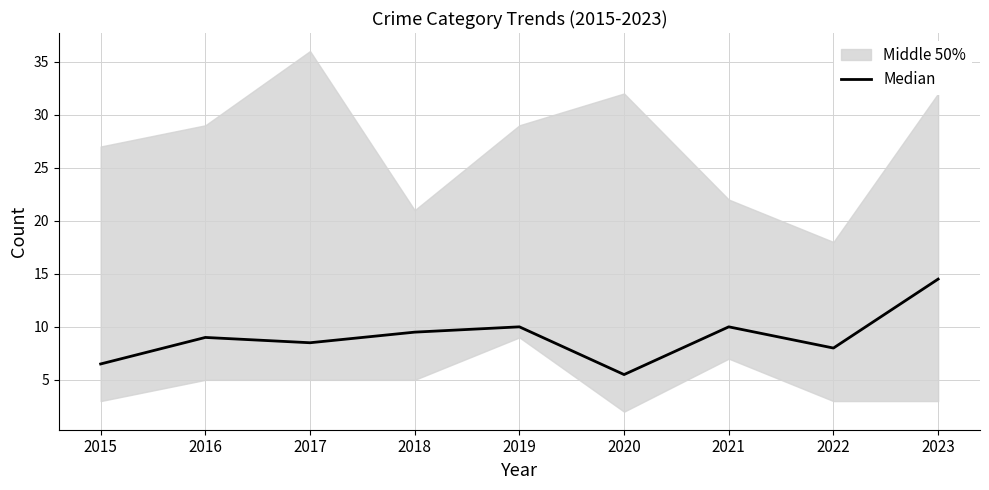

How many values are below 9?

4